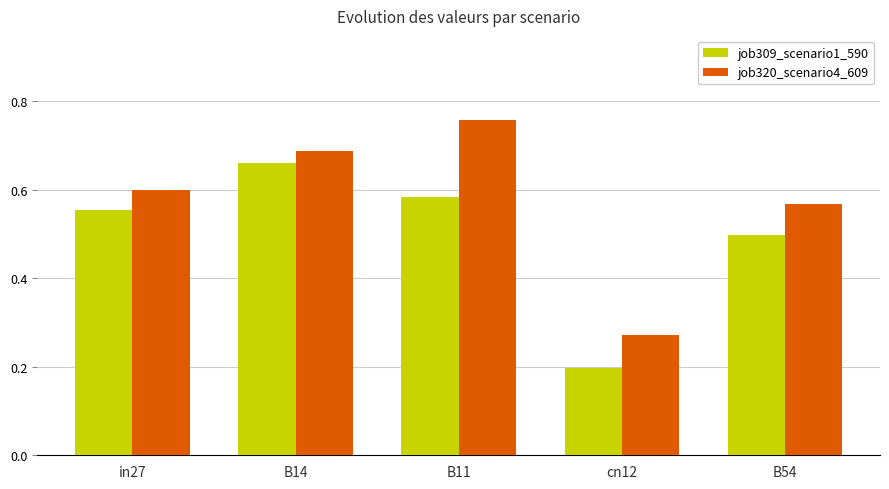

Which label corresponds to the largest value in the chart?

B11